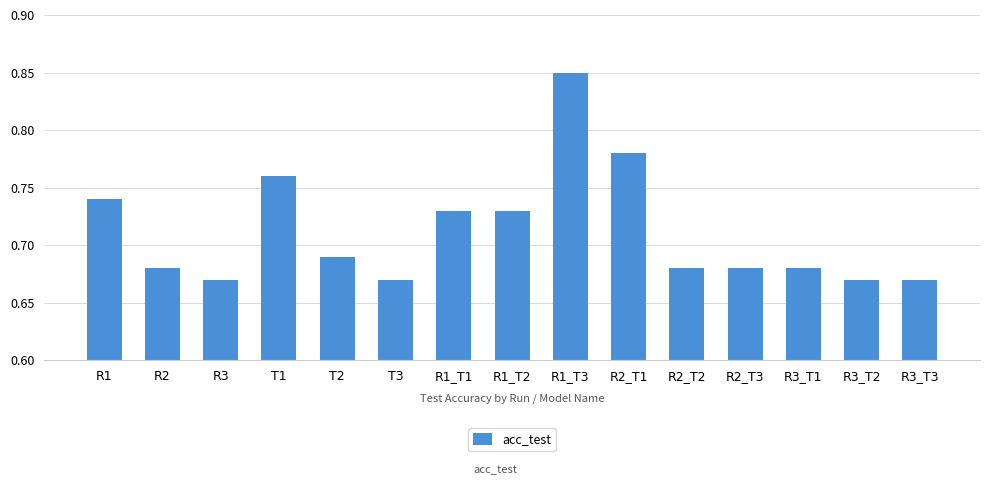

What is the sum of the values at R2_T1 and T1?

1.5